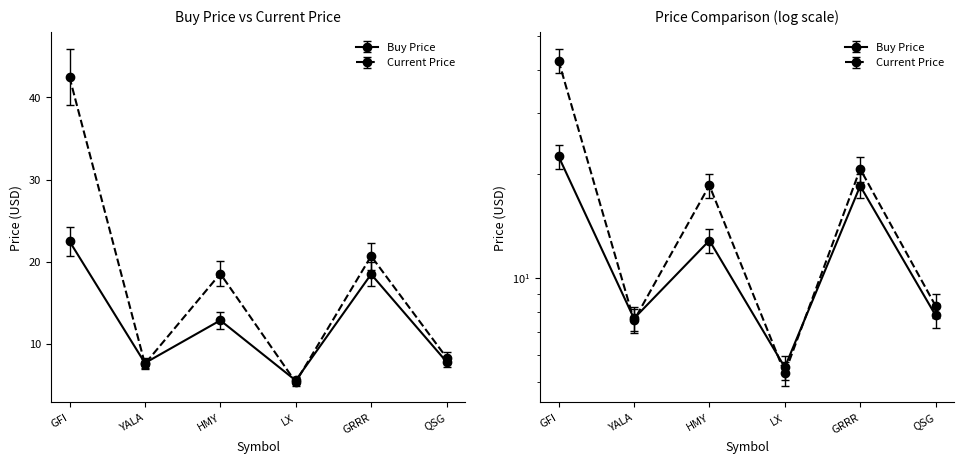

At which category is the sum across all series the highest?

GFI